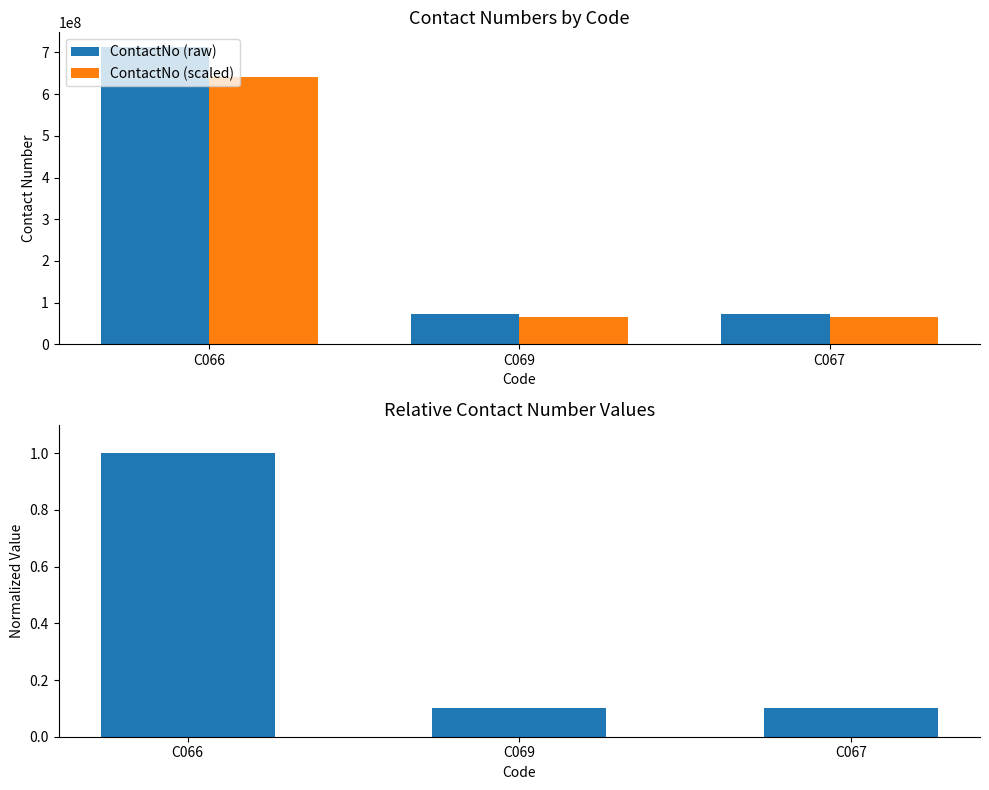

What is the difference between the maximum and second lowest values in the ContactNo (scaled) series?

576010828.8